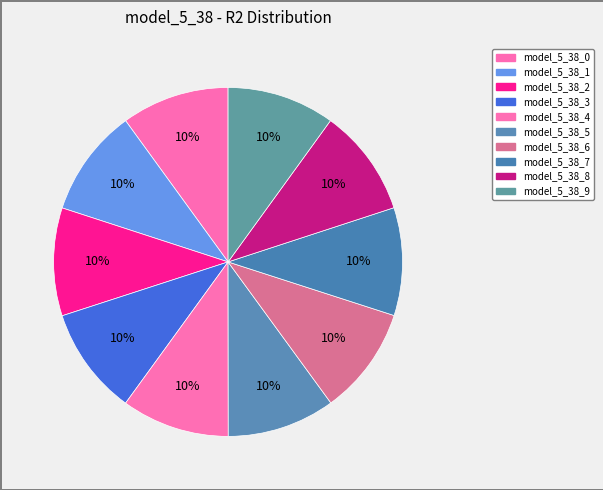

The model_5_38_6 slice represents 10% of the pie. True or false?

True